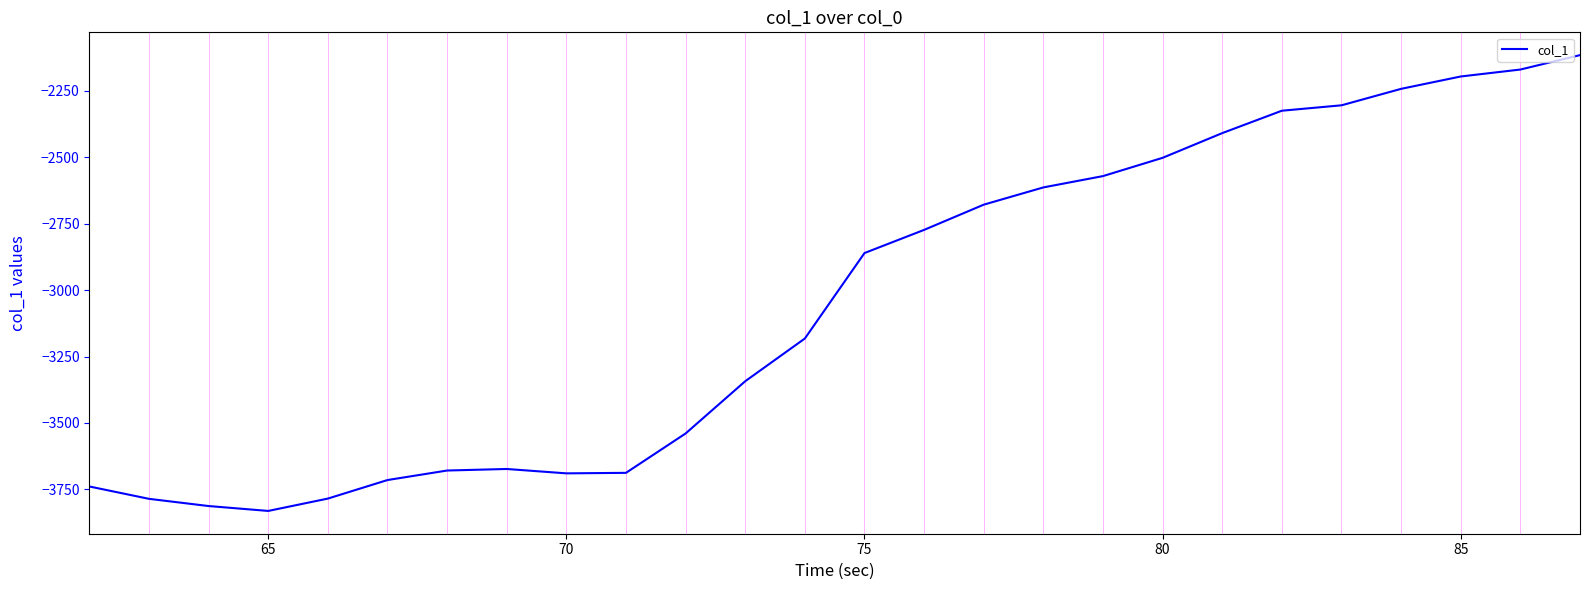

What is the maximum value shown in the chart?

-2115.0